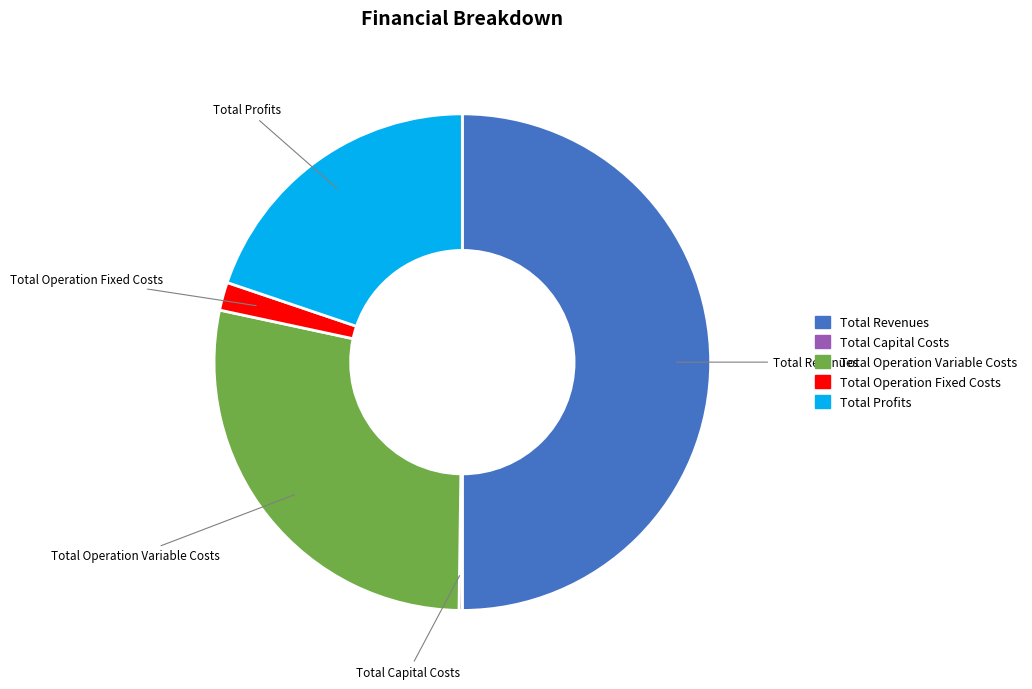

Do Total Operation Variable Costs and Total Revenues together represent more than half of the pie?

Yes